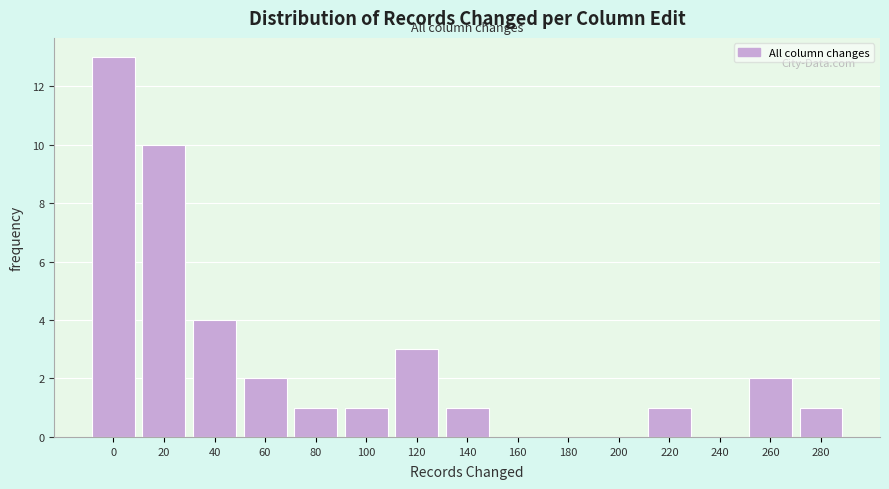

Reading left to right, what are all the values shown in this chart?

0=13	20=10	40=4	60=2	80=1	100=1	120=3	140=1	160=0	180=0	200=0	220=1	240=0	260=2	280=1